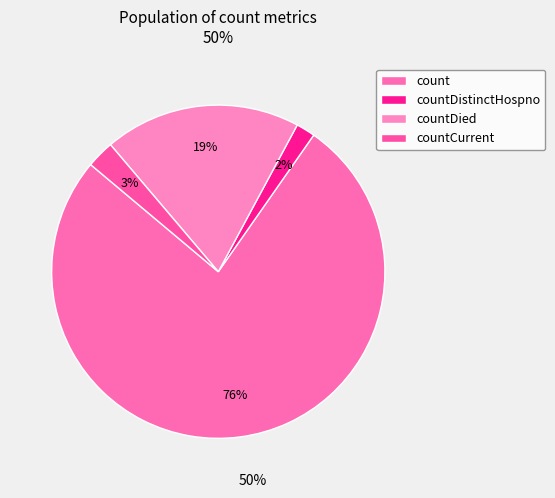

What percentage do countDistinctHospno and countDied together represent?

20.9%